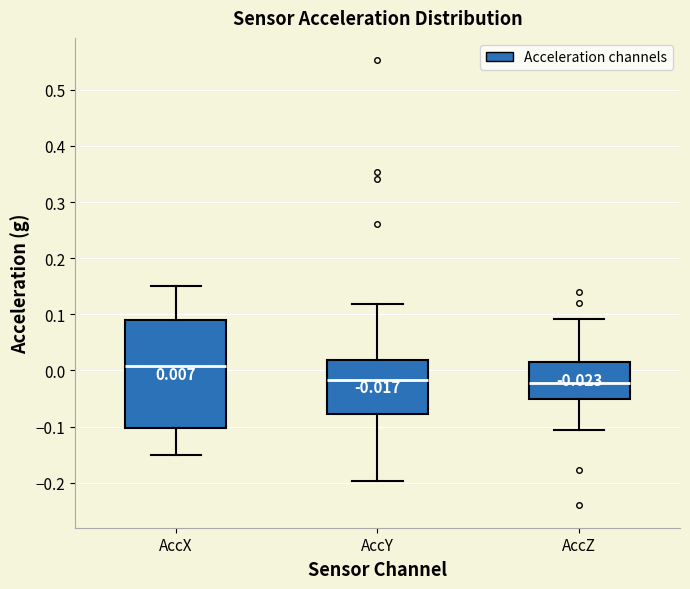

Comparing the boxes themselves (not the whiskers), which one is the tallest?

AccX